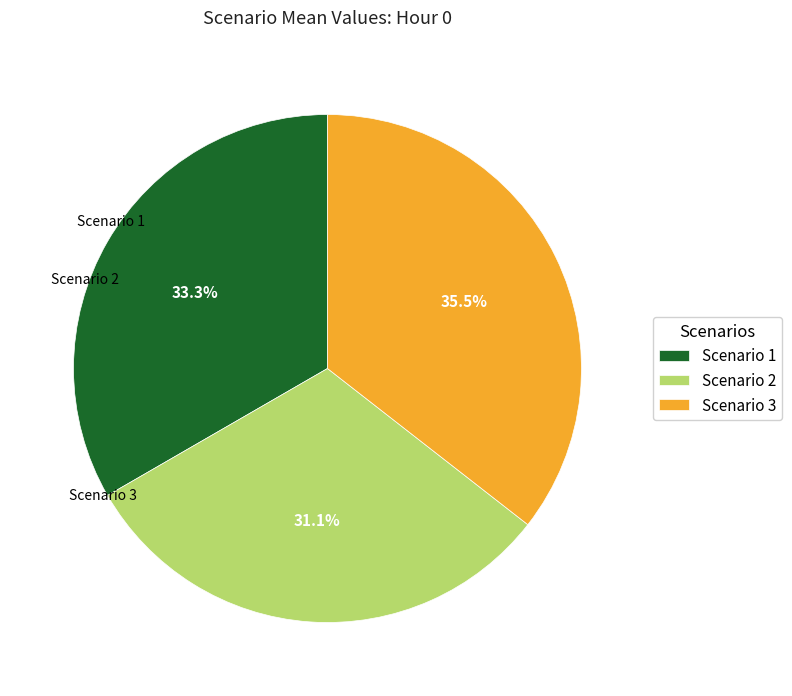

How many segments does this pie chart have?

3